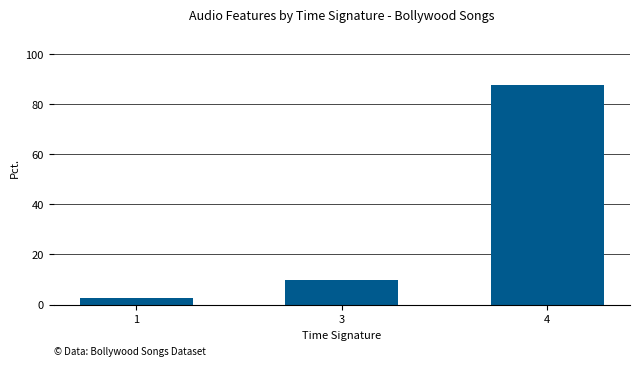

Which label corresponds to the largest value in the chart?

4